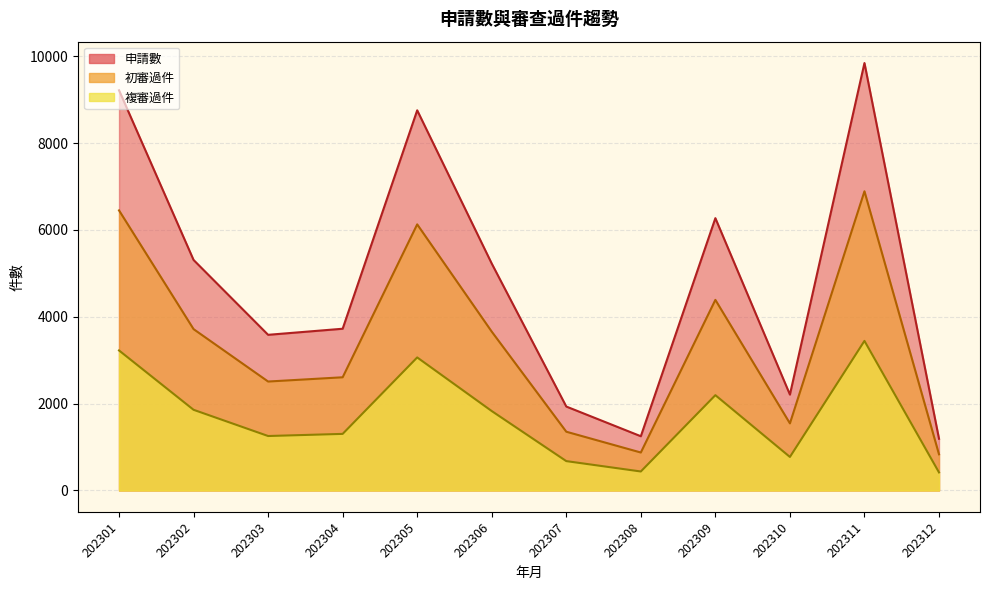

What is the maximum value shown in the chart?

9845